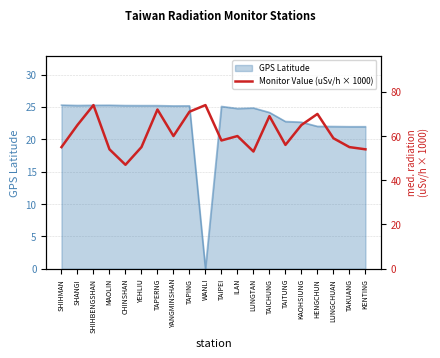

How many values are below 60?

10